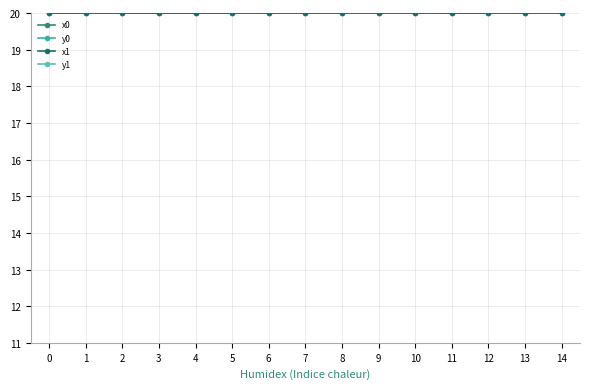

Is it true that x1 equals 28.7 at 0?

False